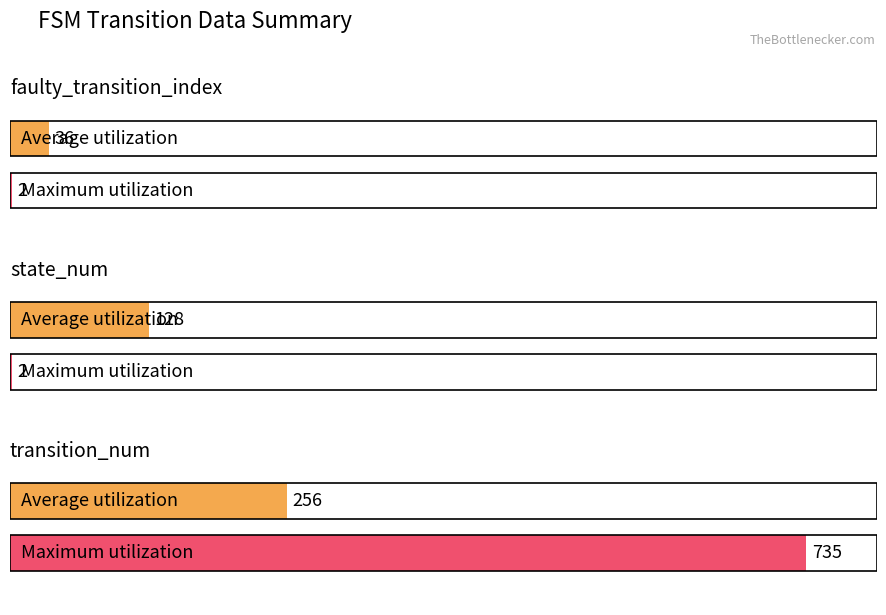

At which label does Maximum utilization reach its minimum?

faulty_transition_index